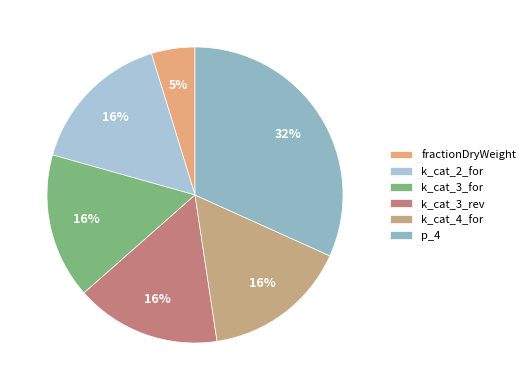

True or false: k_cat_4_for accounts for 6% of the total.

False